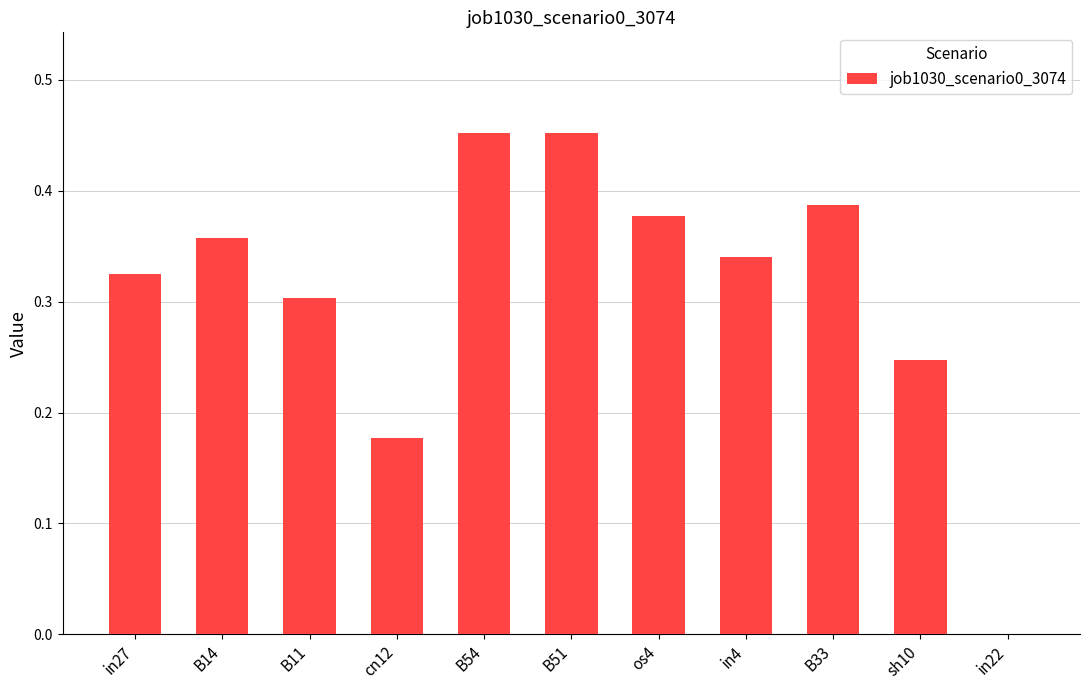

The value at in4 is 0.6. True or false?

False